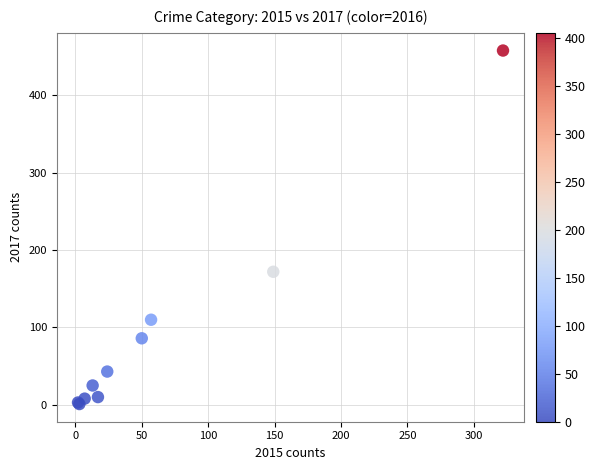

What Y value in the scatter plot is closest to 229?

172